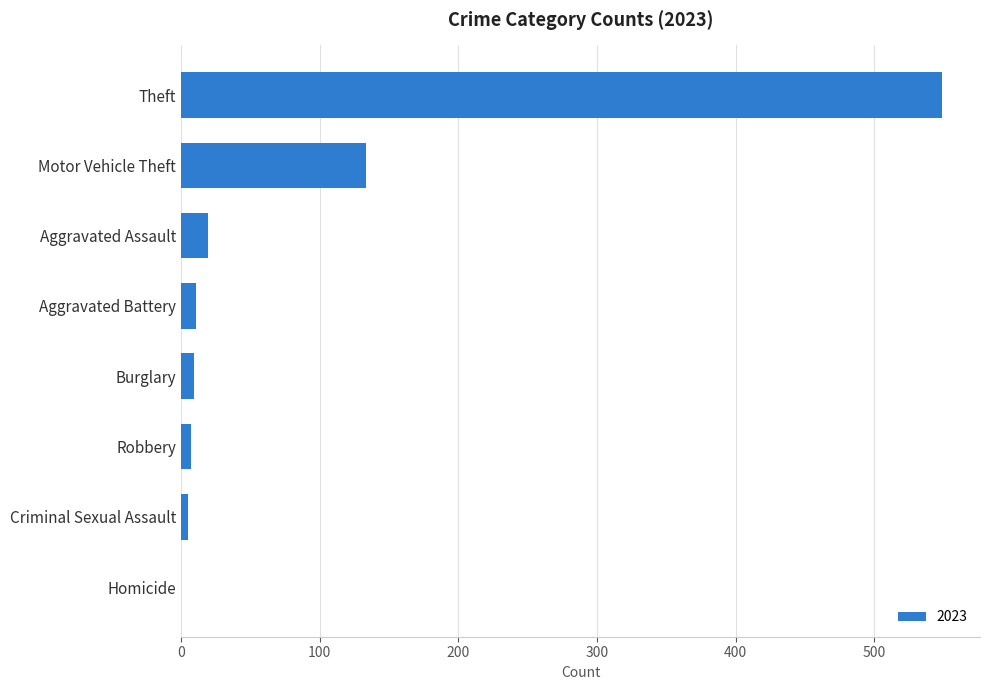

What is the sum of the values at Theft and Motor Vehicle Theft?

682